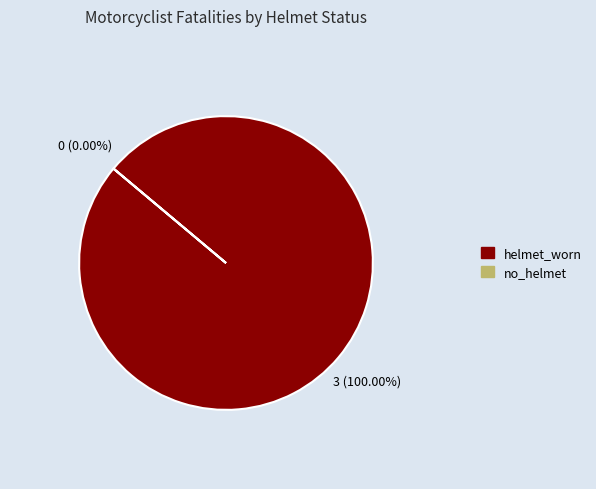

To the nearest percent, what is the average slice percentage?

50%